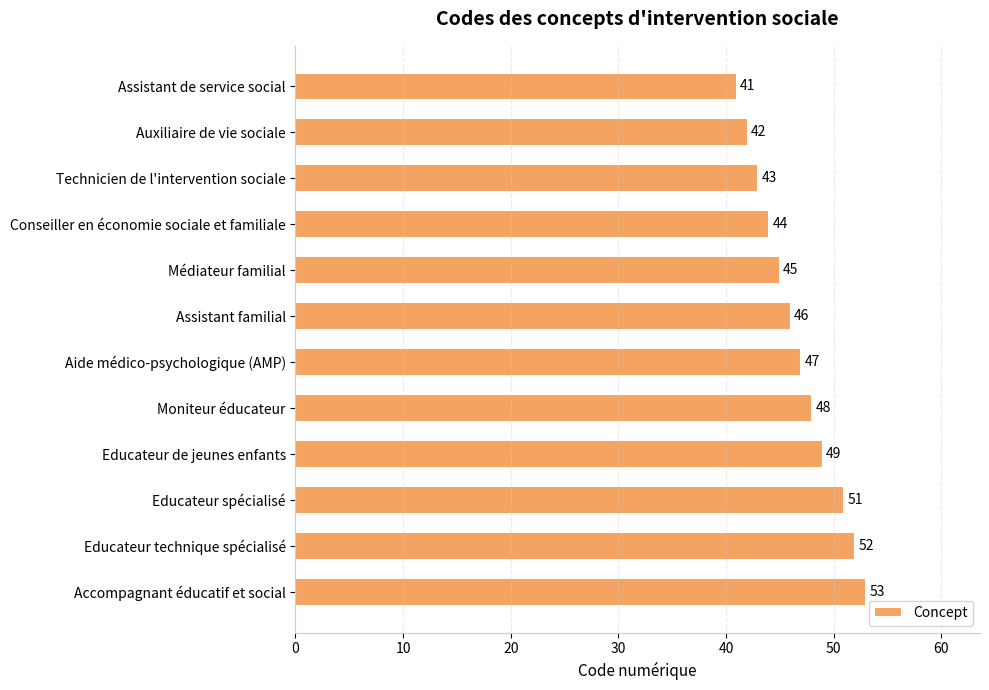

Reading top to bottom, transcribe all the data shown in this chart.

41	42	43	44	45	46	47	48	49	51	52	53